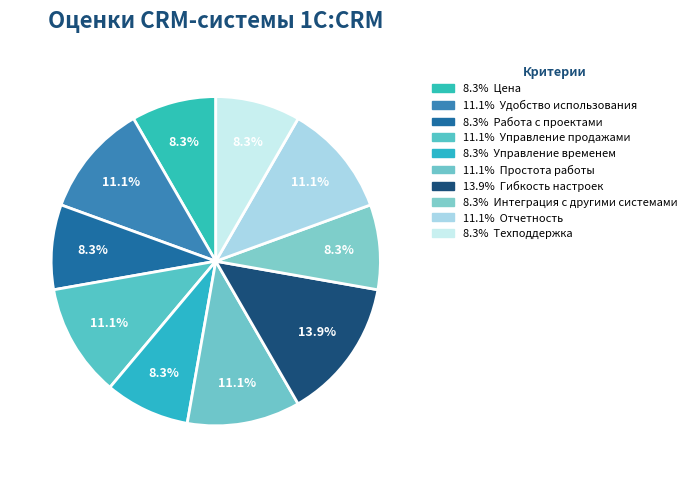

How many segments does this pie chart have?

10